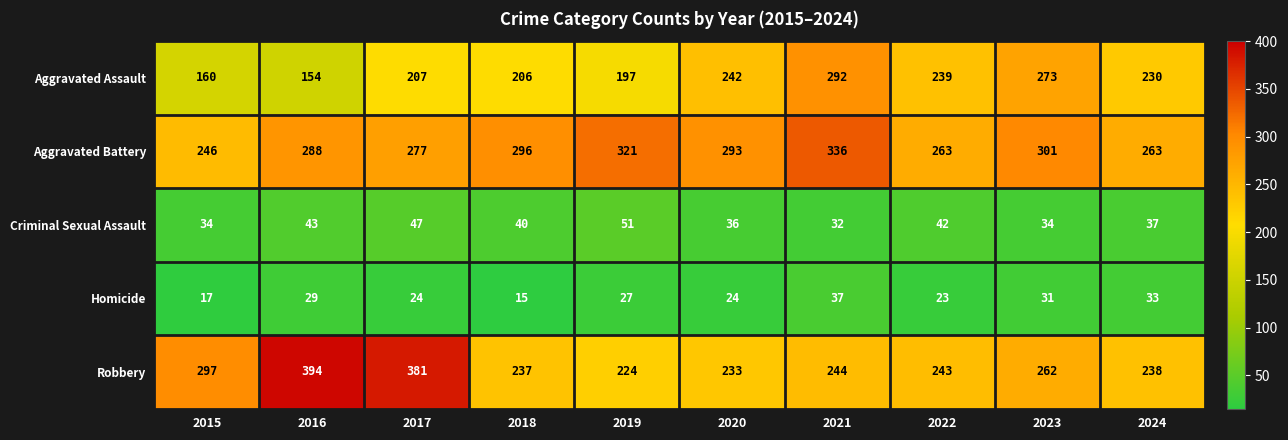

At which label is Homicide closest to 26?

2019